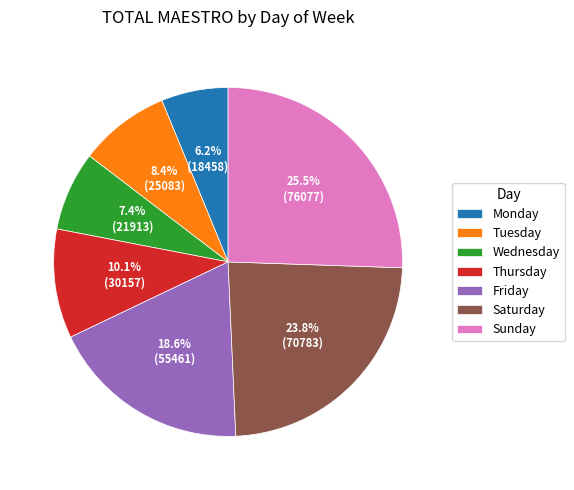

How much of the chart is everything except Sunday?

74.5%